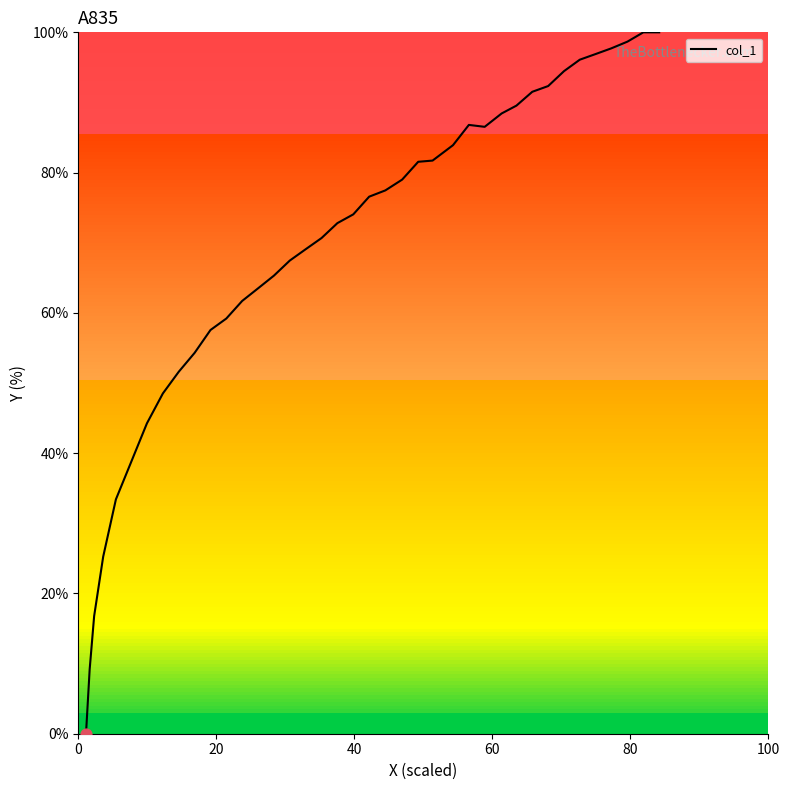

What is the greatest value displayed?

100.0